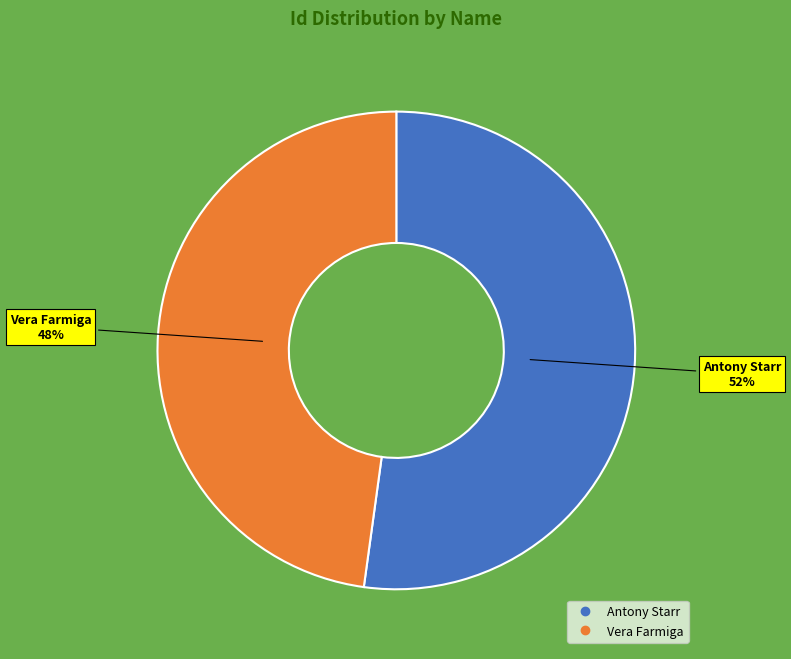

Approximately how many times larger is the value at Antony Starr compared to Vera Farmiga?

1.1